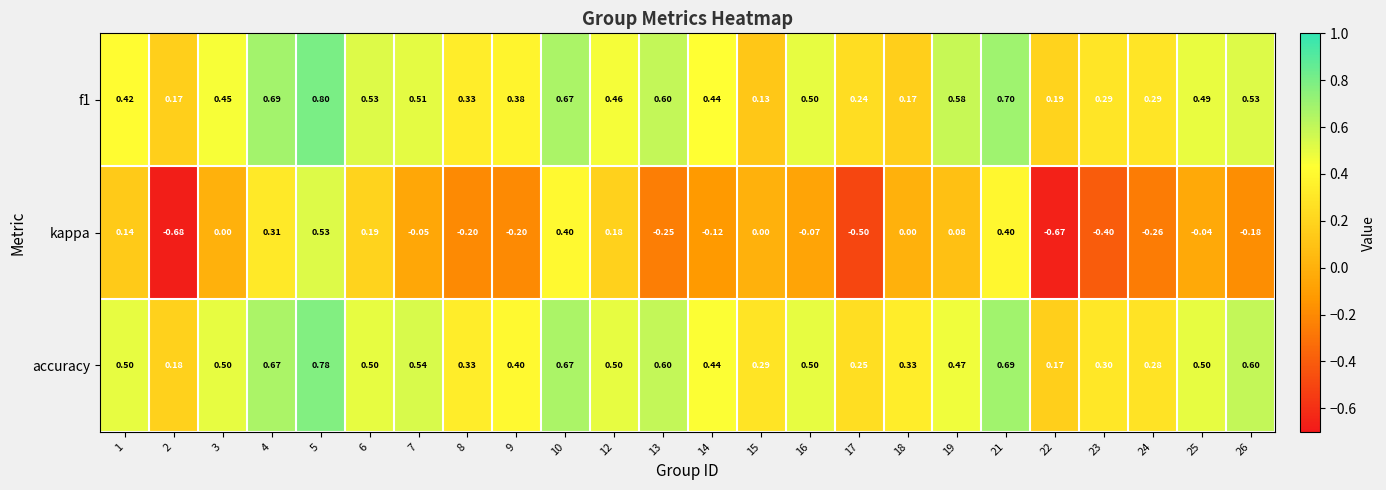

Which category has the highest value across all series?

5